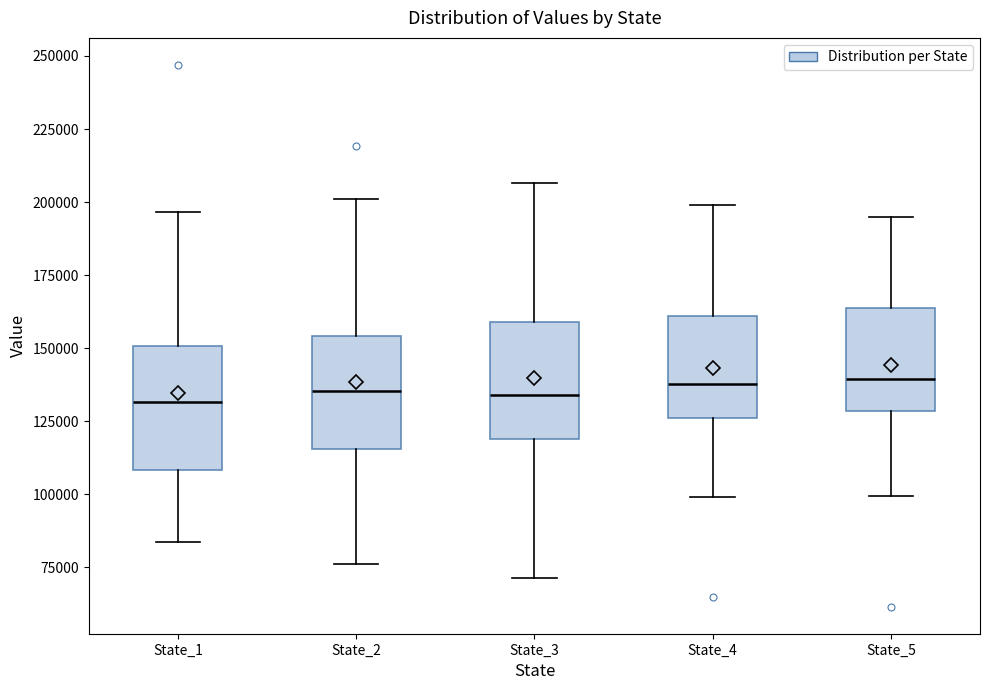

Reading left to right, read every box against the y-axis: the position of its median line, the range the box covers, and the ends of its whiskers. The values are not printed on the chart, so give them approximately, as read against the axis.

State_1: median 130000, box 110000 to 150000, whiskers 85000 to 195000
State_2: median 135000, box 115000 to 155000, whiskers 75000 to 200000
State_3: median 135000, box 120000 to 160000, whiskers 70000 to 205000
State_4: median 140000, box 125000 to 160000, whiskers 100000 to 200000
State_5: median 140000, box 130000 to 165000, whiskers 100000 to 195000